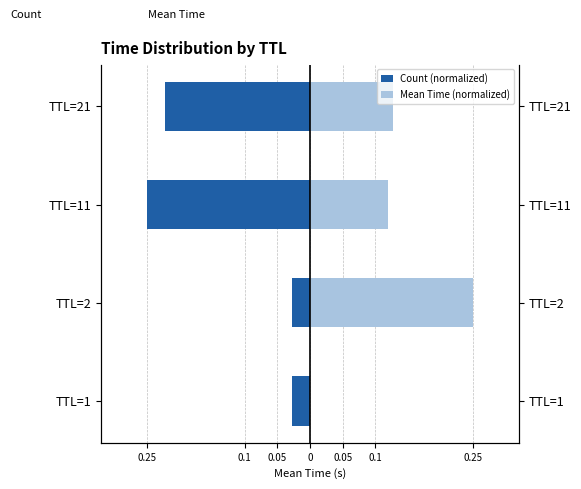

How many bars are there in each group?

2